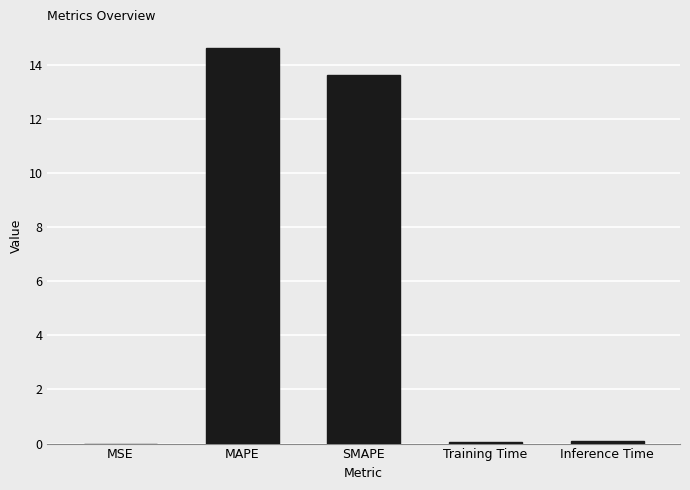

What is the greatest value displayed?

14.6